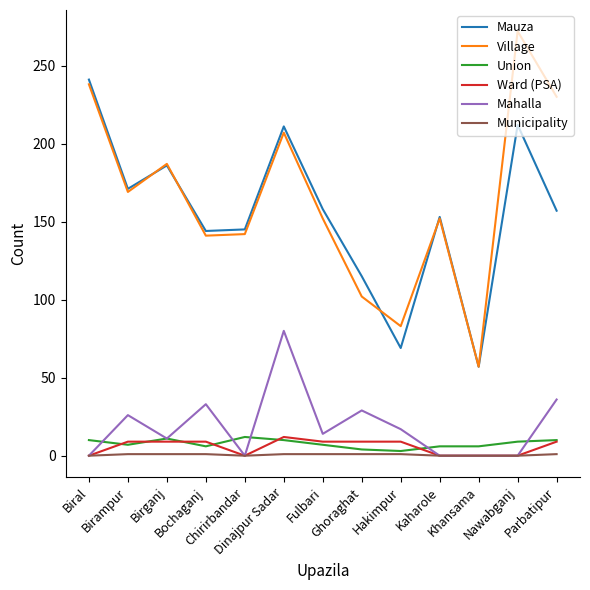

What is the greatest value displayed?

272